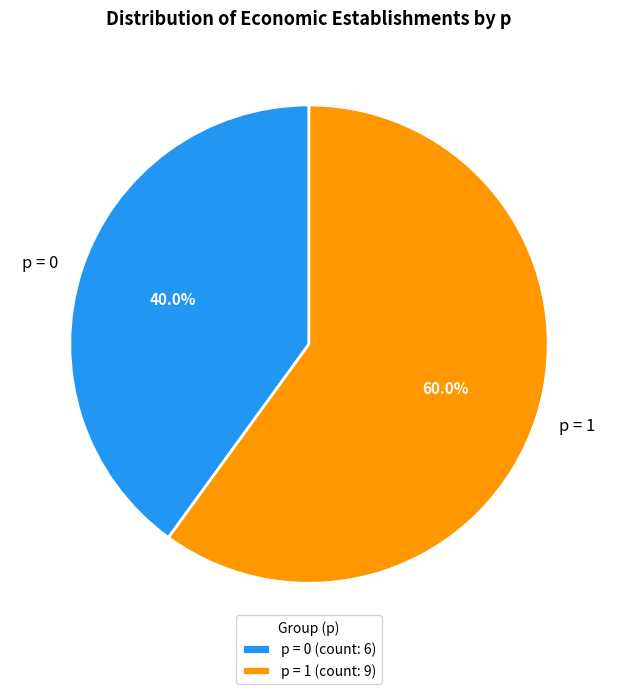

Which has a higher value, p = 1 or p = 0?

p = 1